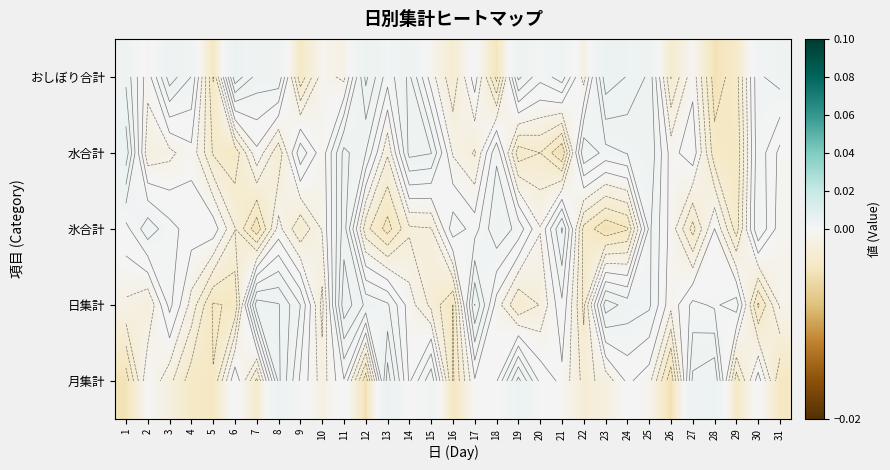

Rank the categories by 水合計 value from lowest to highest.

21, 29, 6, 19, 28, 5, 20, 8, 17, 13, 2, 3, 16, 10, 26, 4, 31, 7, 27, 23, 30, 9, 18, 12, 24, 25, 22, 15, 14, 11, 1